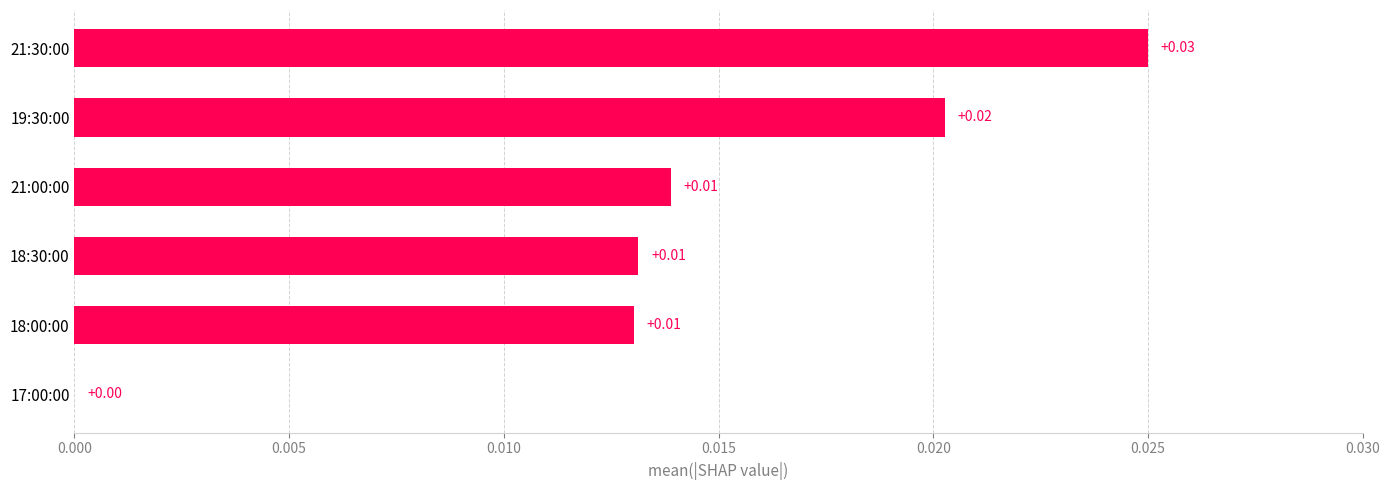

How many values are above zero?

5